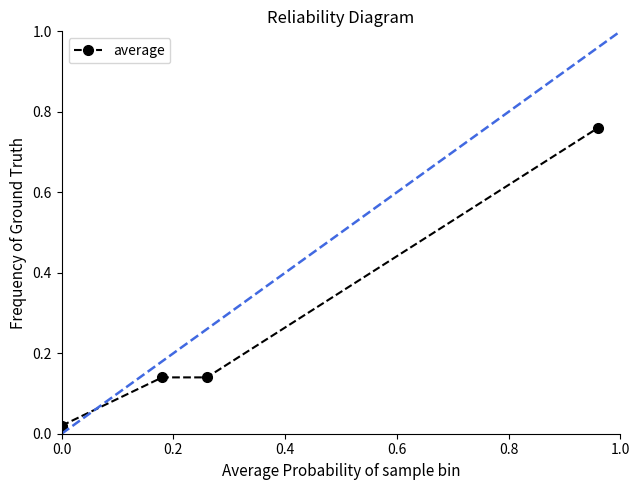

What is the difference between the maximum and minimum values?

0.7